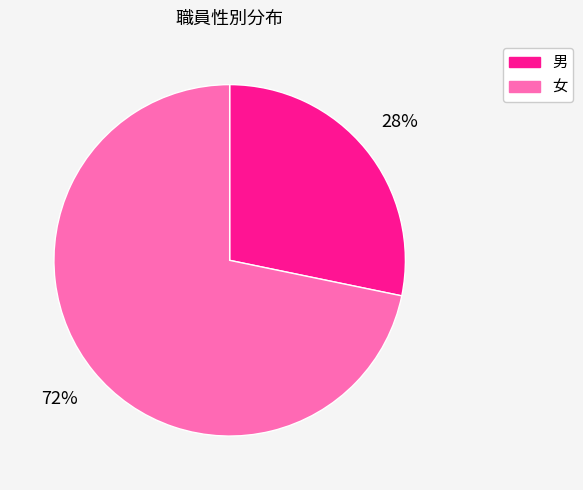

How many slices are in this pie chart?

2